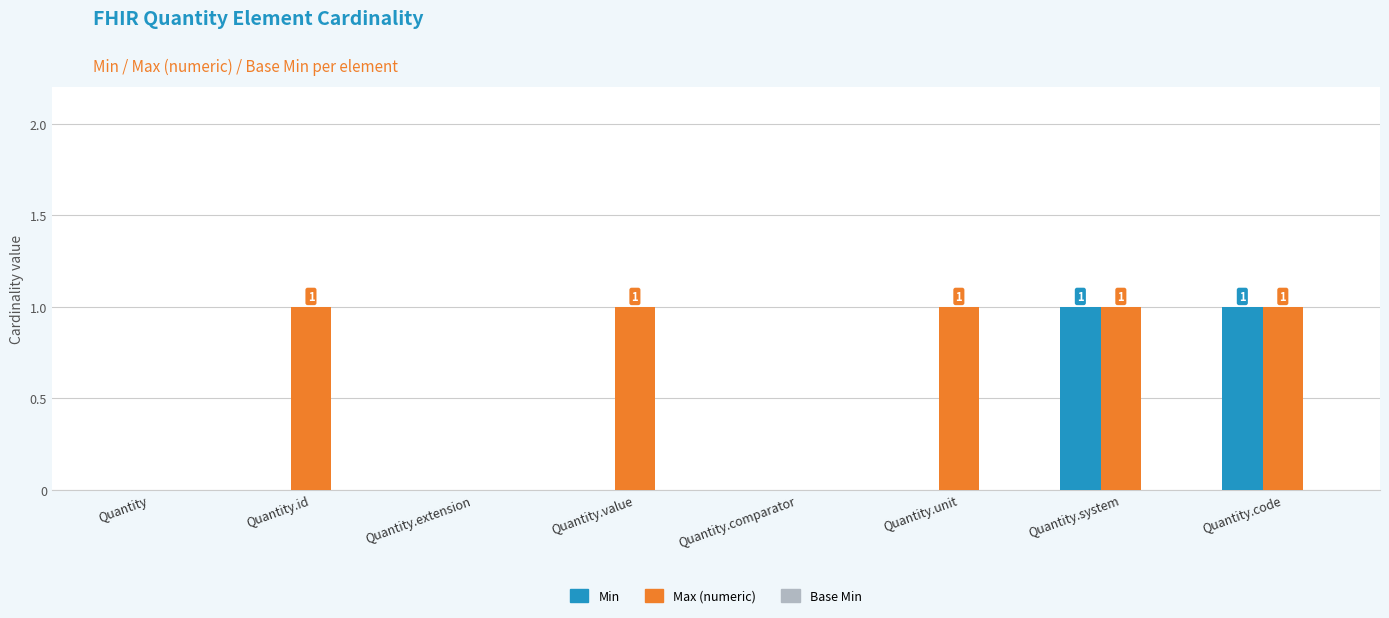

What is the spread (max minus min) of values at Quantity.unit?

1